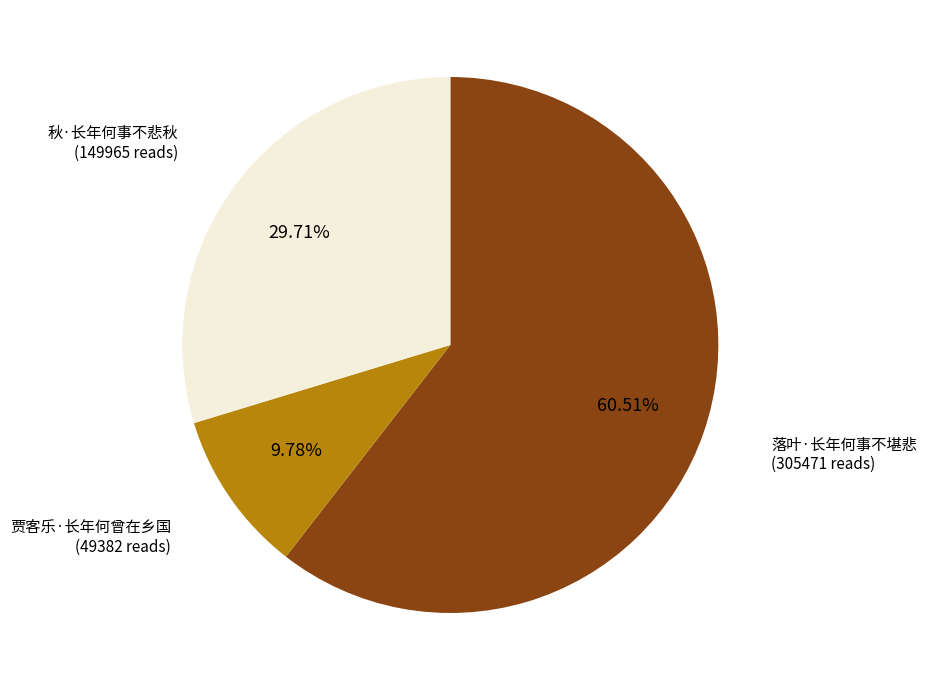

How many slices are in this pie chart?

3